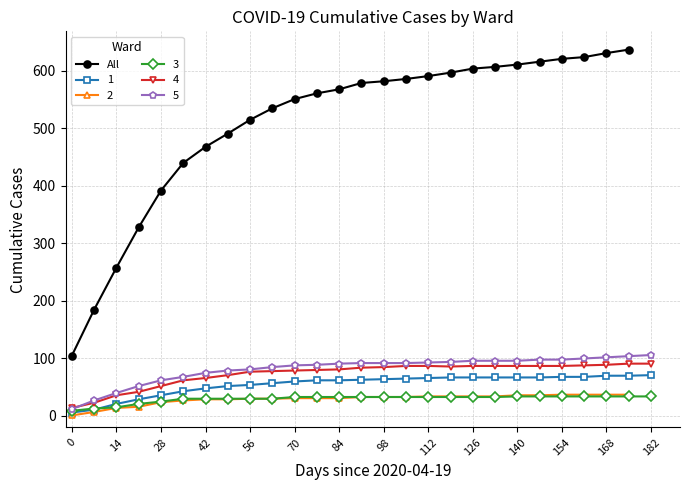

How many data points are less than 579?

13